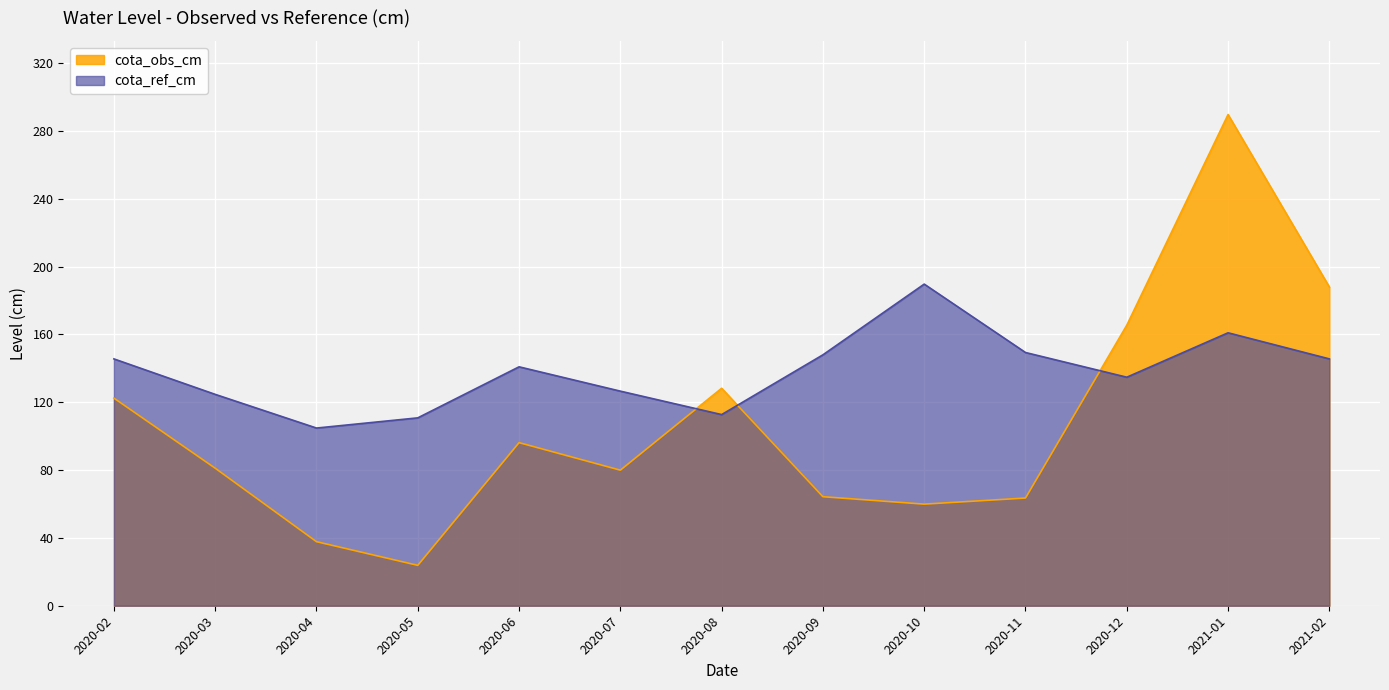

Count the number of data series in this chart.

2